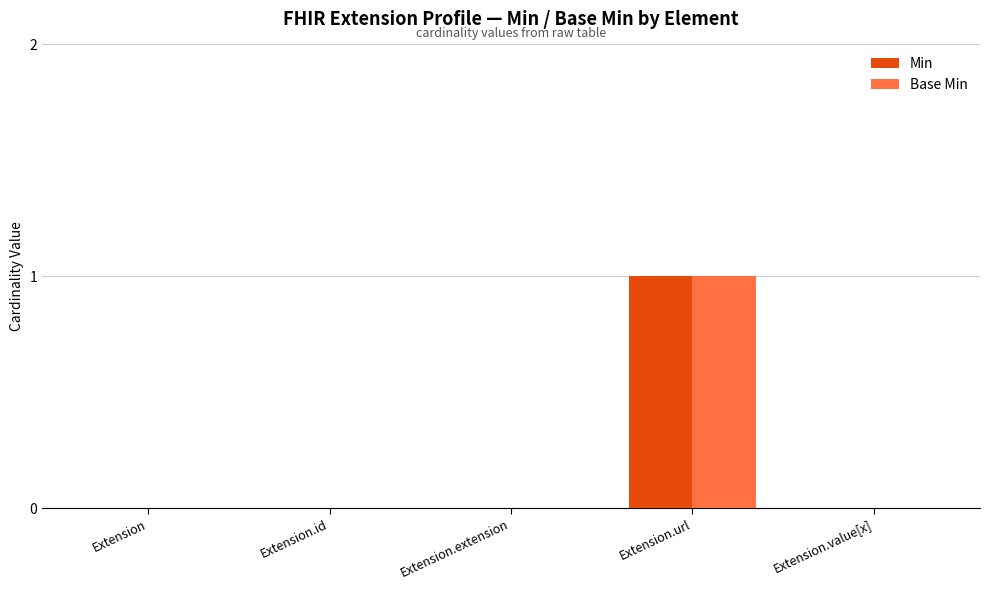

The value of Min at Extension is 0. True or false?

True